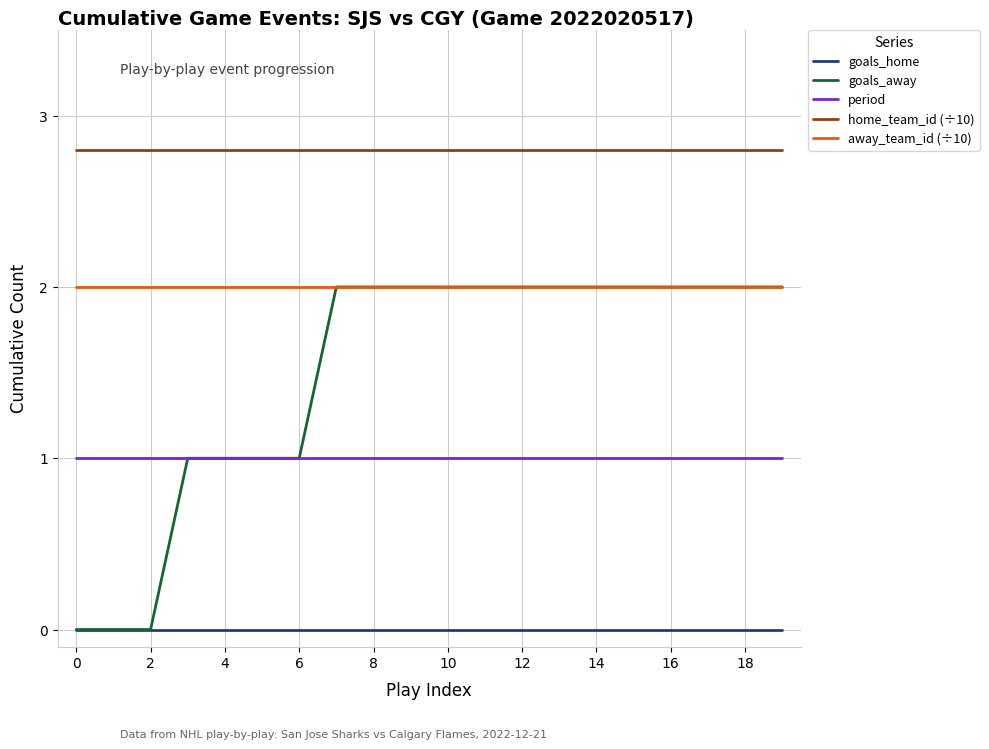

True or false: period and away_team_id (÷10) cross at least once.

False